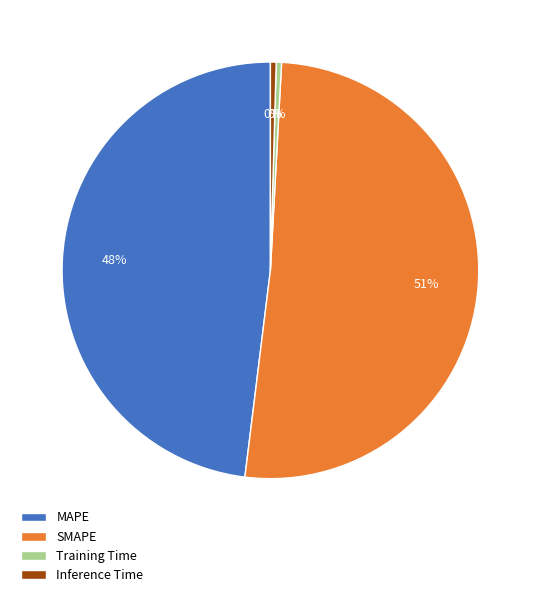

Between Inference Time and MAPE, which is larger?

MAPE